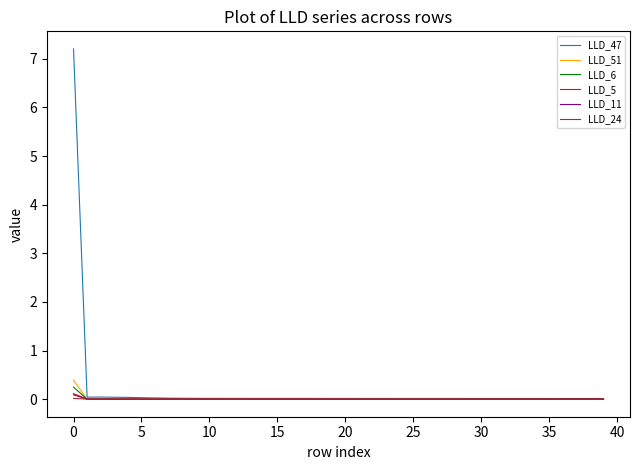

Which series has the widest spread of values?

LLD_47